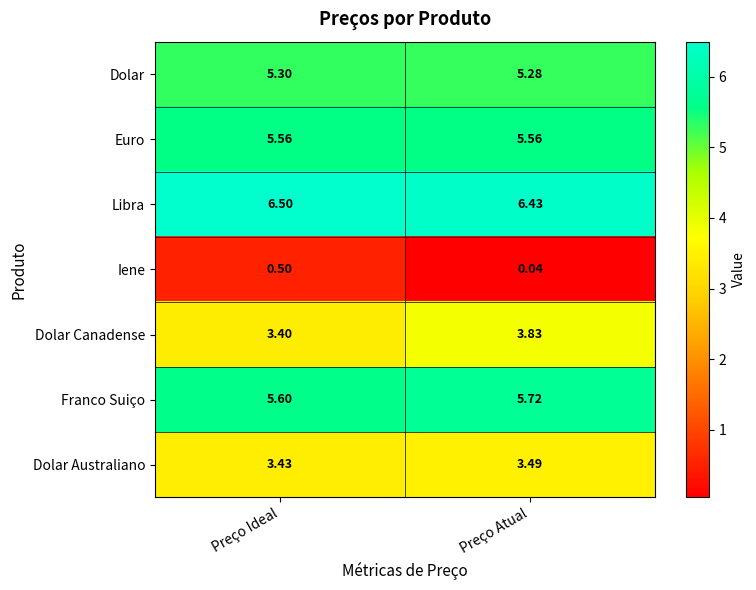

What is the spread (max minus min) of values at Preço Ideal?

6.0